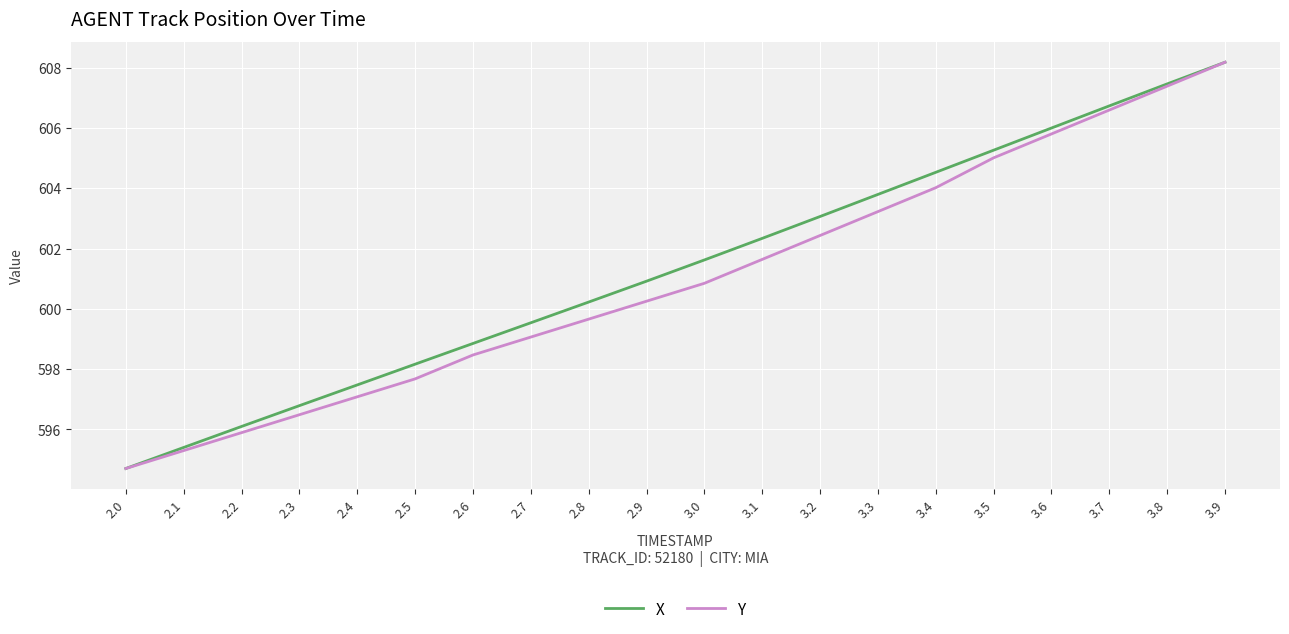

List the series in order of their overall mean, lowest first.

Y, X